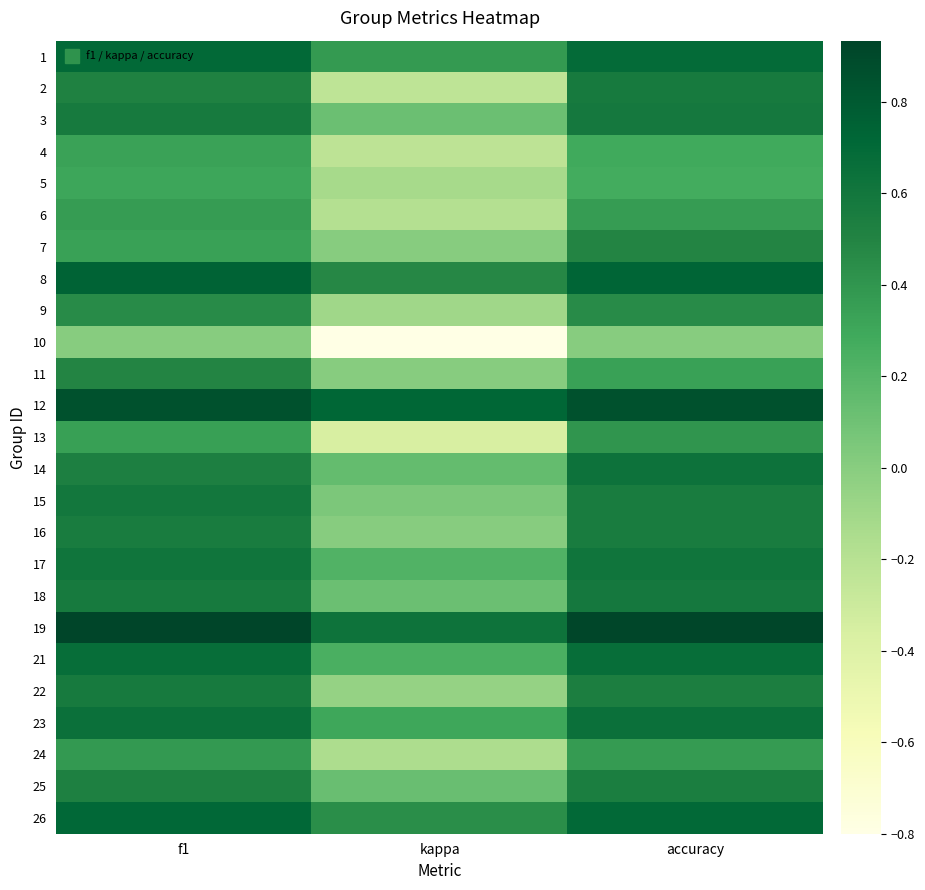

What is the difference between the highest and lowest values at accuracy?

0.9